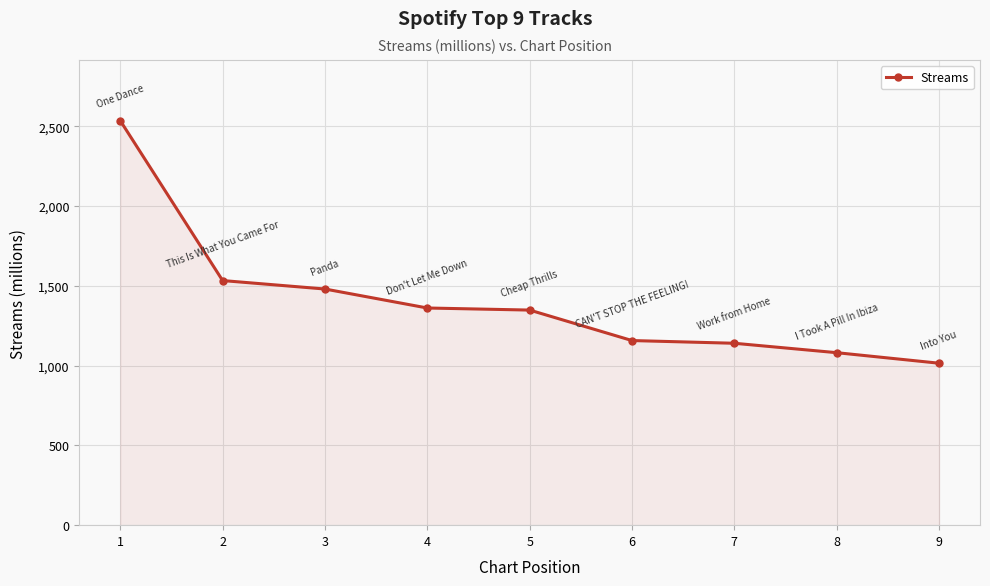

What is the change in value from 6 to 7?

-17